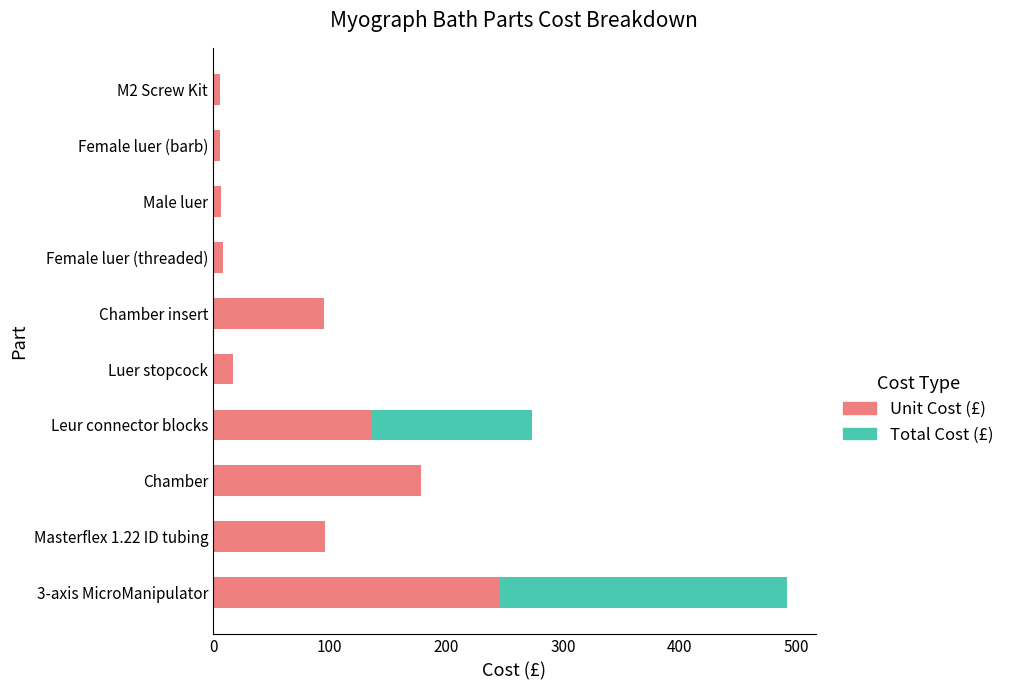

What is the difference between the highest and lowest values at Male luer?

6.5